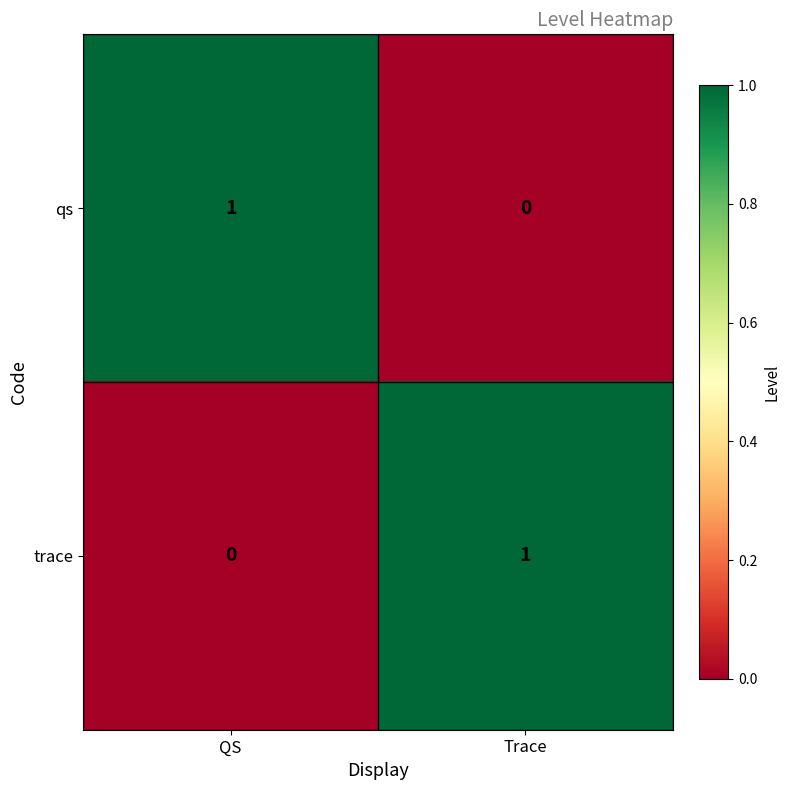

The qs series shows 0 at Trace. True or false?

True